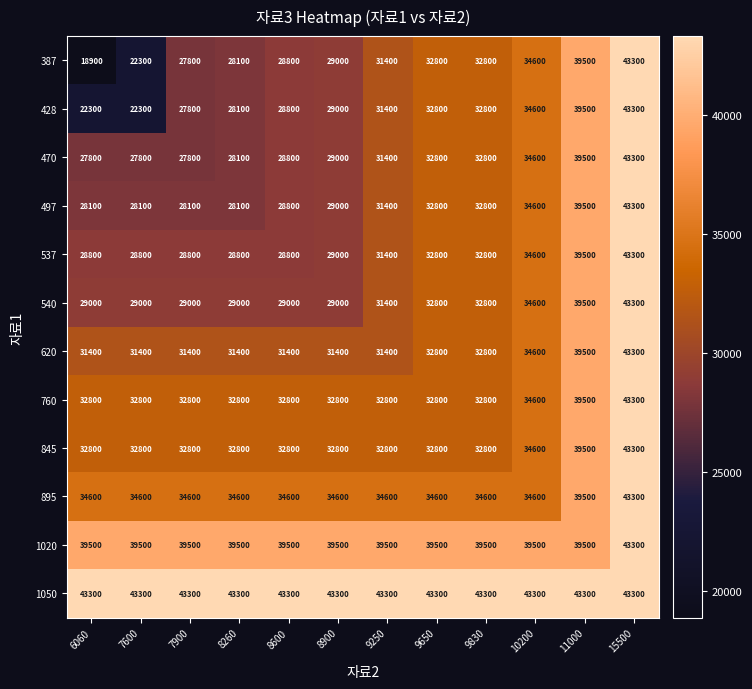

At how many categories does at least one series exceed 27308?

12